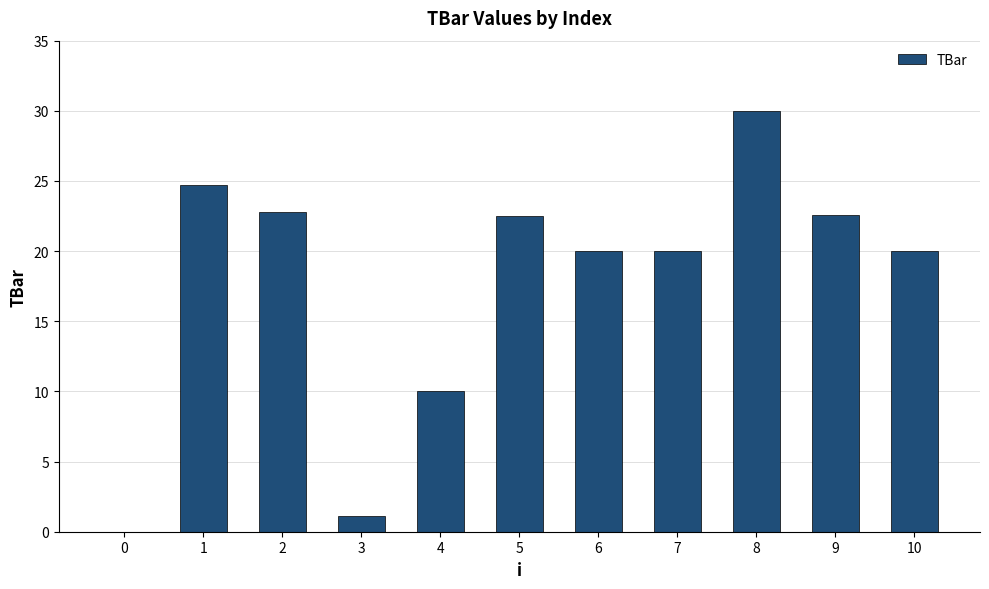

How many positive values are there?

10